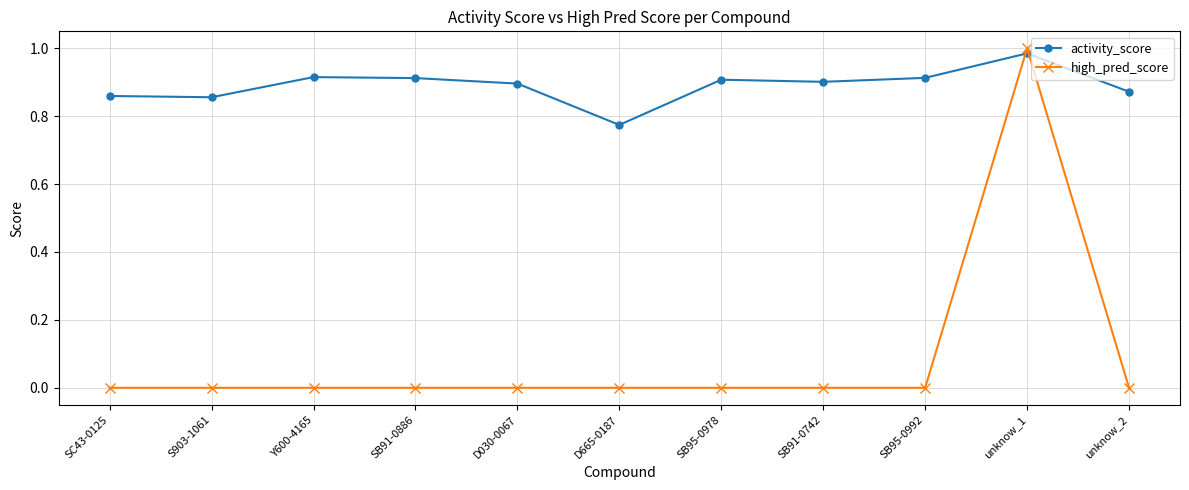

Which label corresponds to the largest value in the chart?

unknow_1